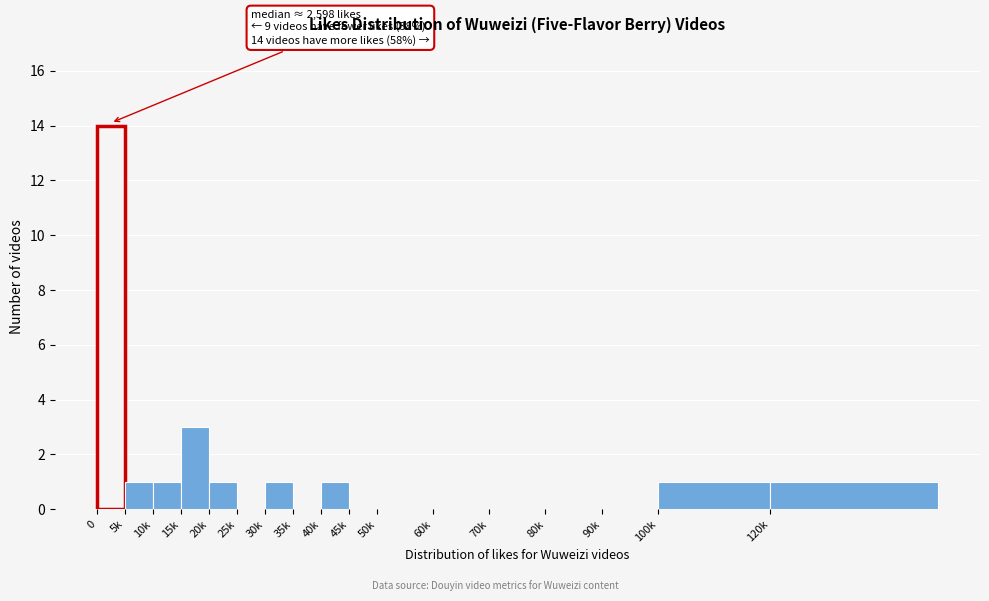

Reading left to right, transcribe all the data shown in this chart.

0=14	5k=1	10k=1	15k=3	20k=1	25k=0	30k=1	35k=0	40k=1	45k=0	50k=0	60k=0	70k=0	80k=0	90k=0	100k=1	120k=1